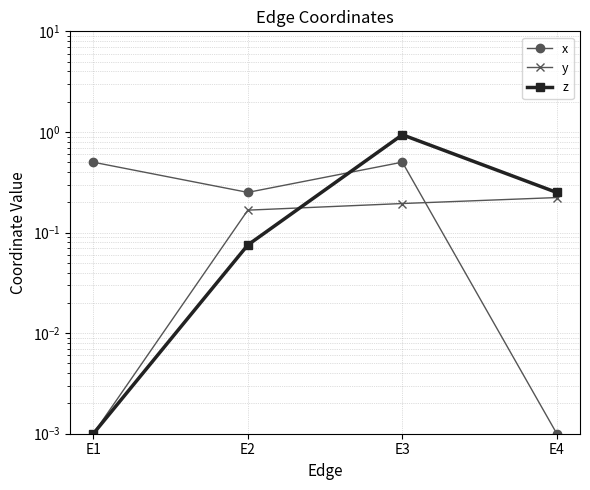

True or false: y and x intersect in this chart.

True